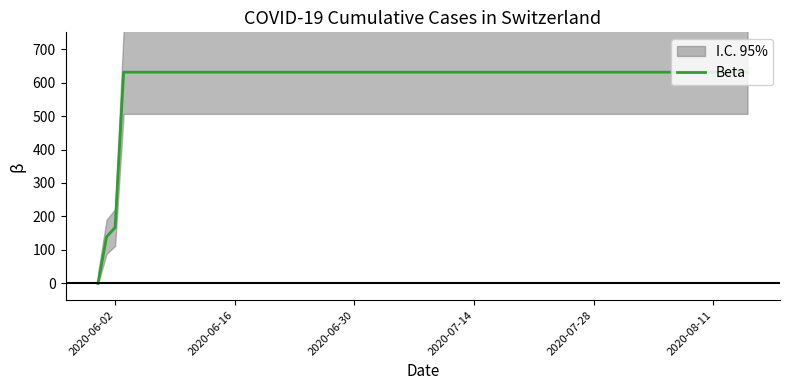

What is the average value?

552